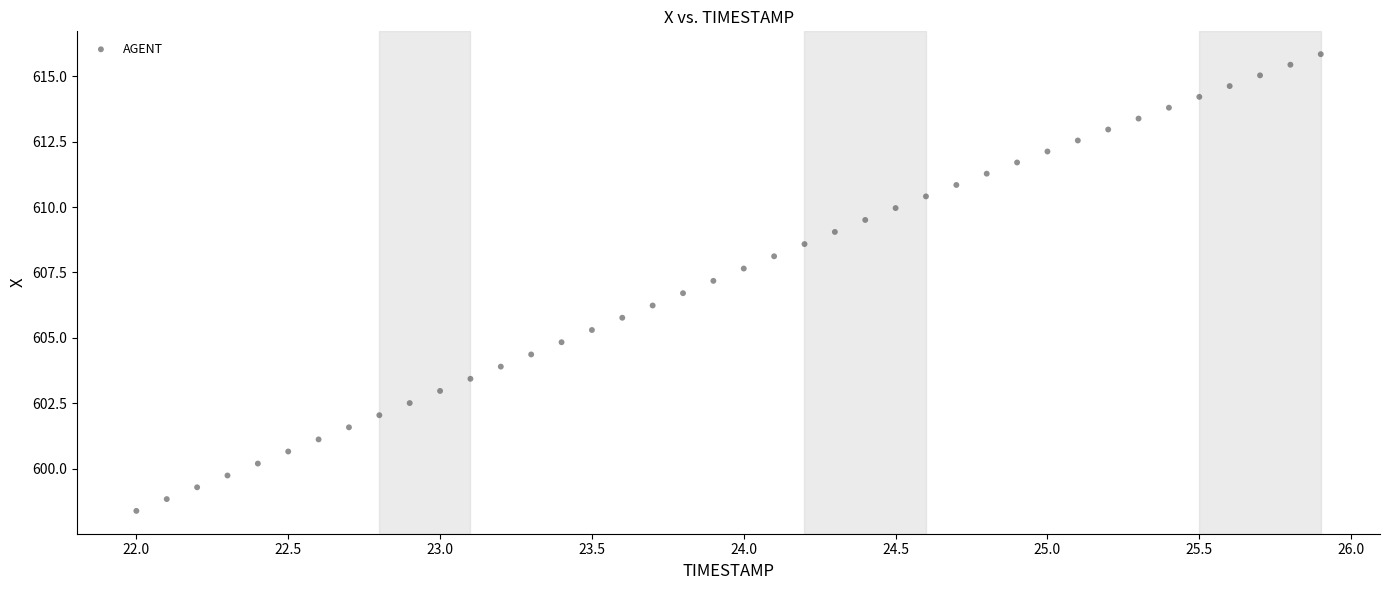

What is the range of X values (max minus min)?

3.9